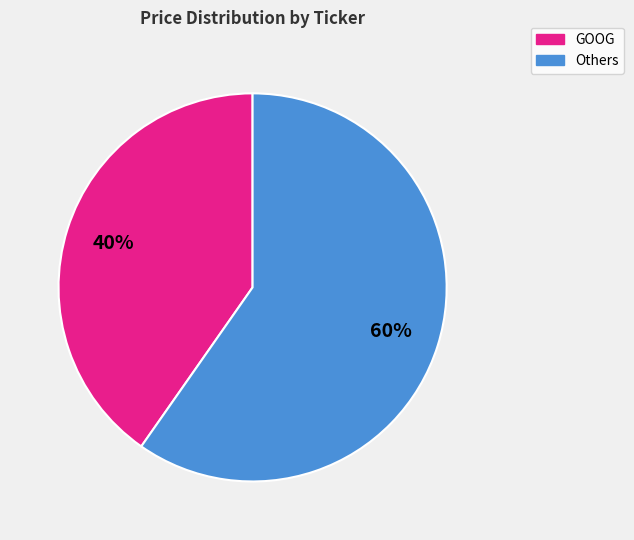

Does any single category account for the majority?

Yes